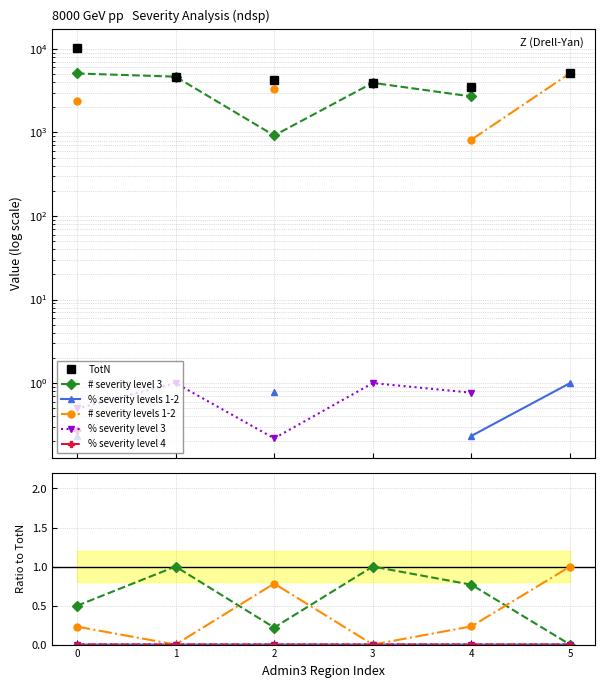

The value of % severity levels 1-2 at 3 is -0.0. True or false?

False